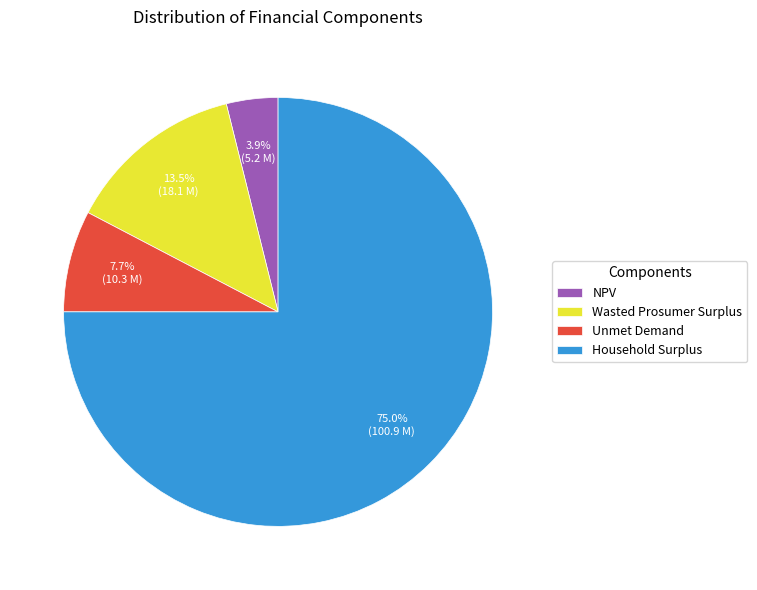

What is the majority slice?

Household Surplus